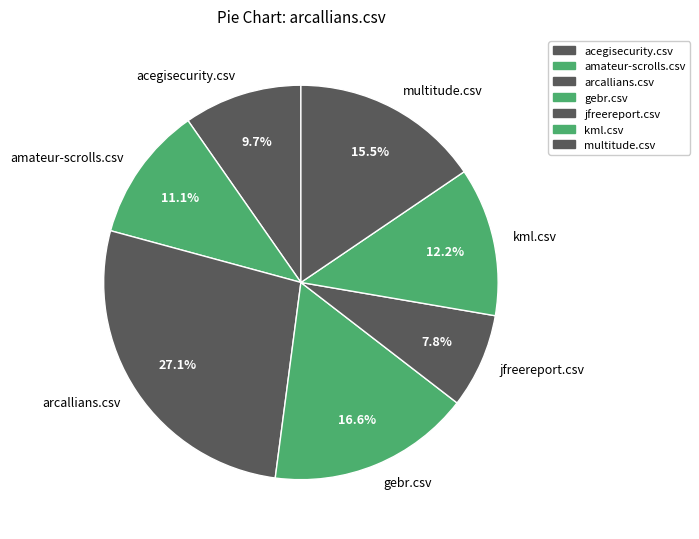

Which category has the biggest portion of the pie?

arcallians.csv